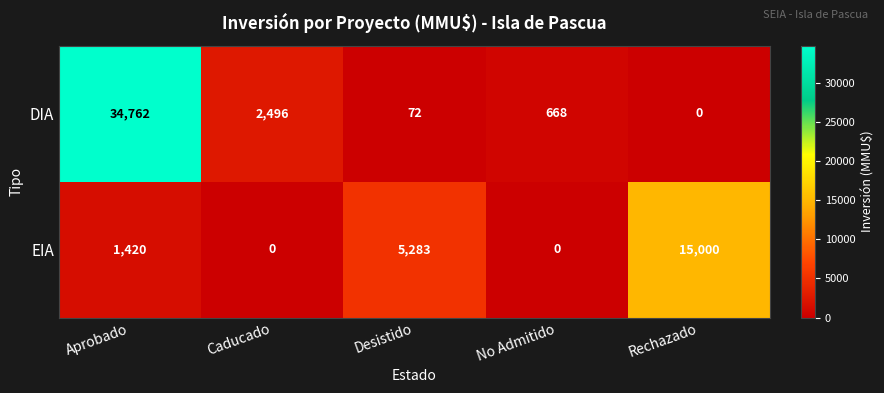

Reading left to right, transcribe all the data shown in this chart.

DIA: 34762	2496	72	668	0
EIA: 1420	0	5283	0	15000